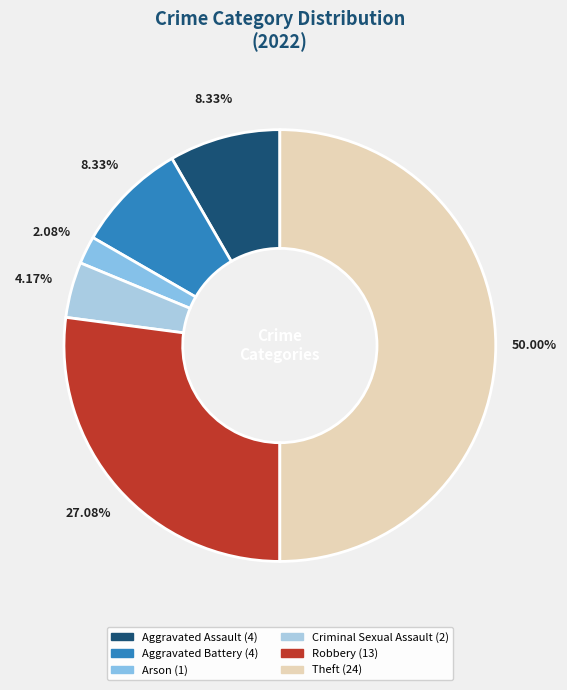

How many segments does this pie chart have?

6